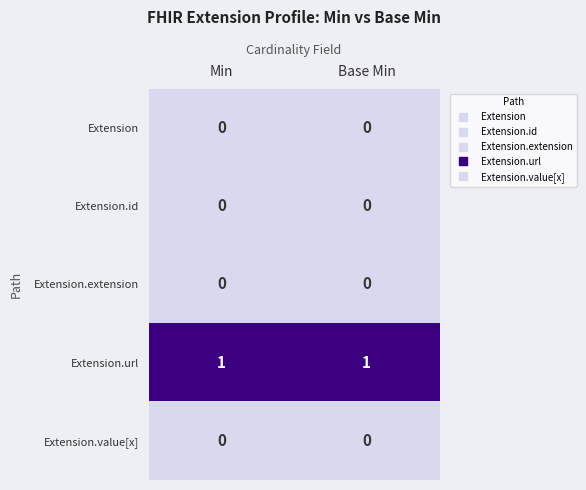

Which series has the largest total across all categories?

Extension.url